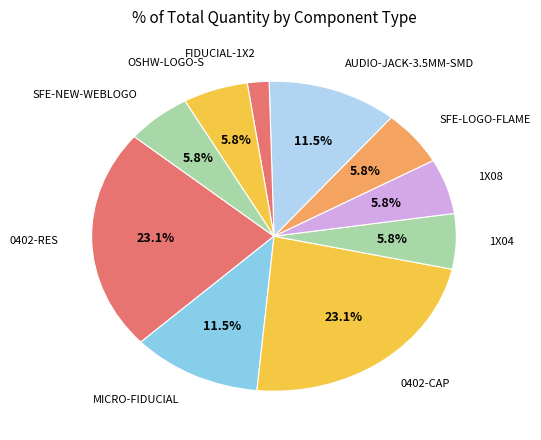

What is the ratio of the value at 0402-RES to the value at MICRO-FIDUCIAL?

2.0